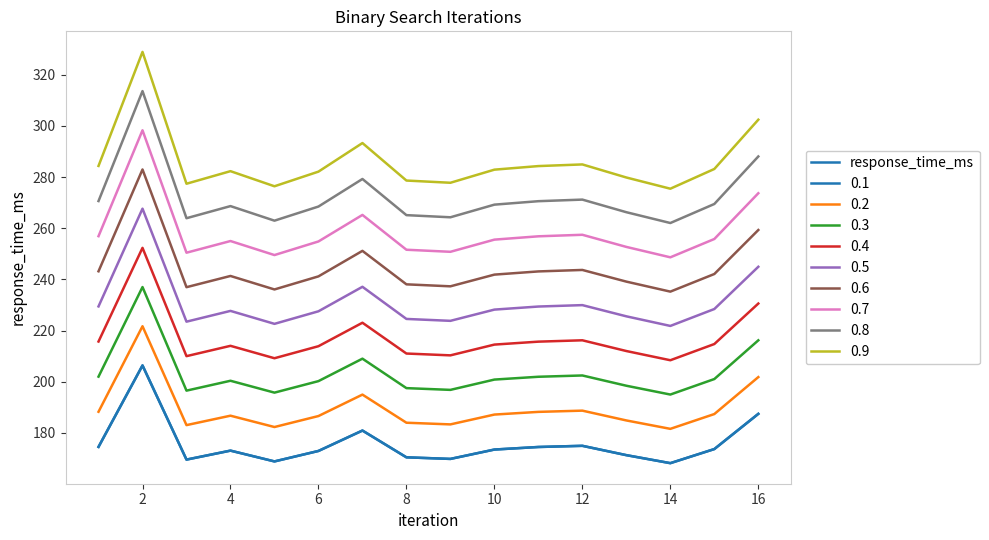

Is this an area chart (filled region under the line)?

No